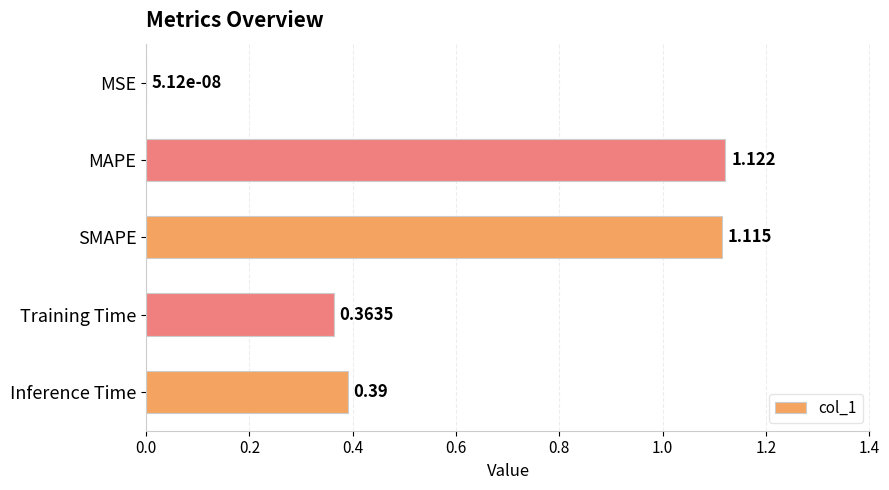

Which has a higher value, MSE or Training Time?

Training Time